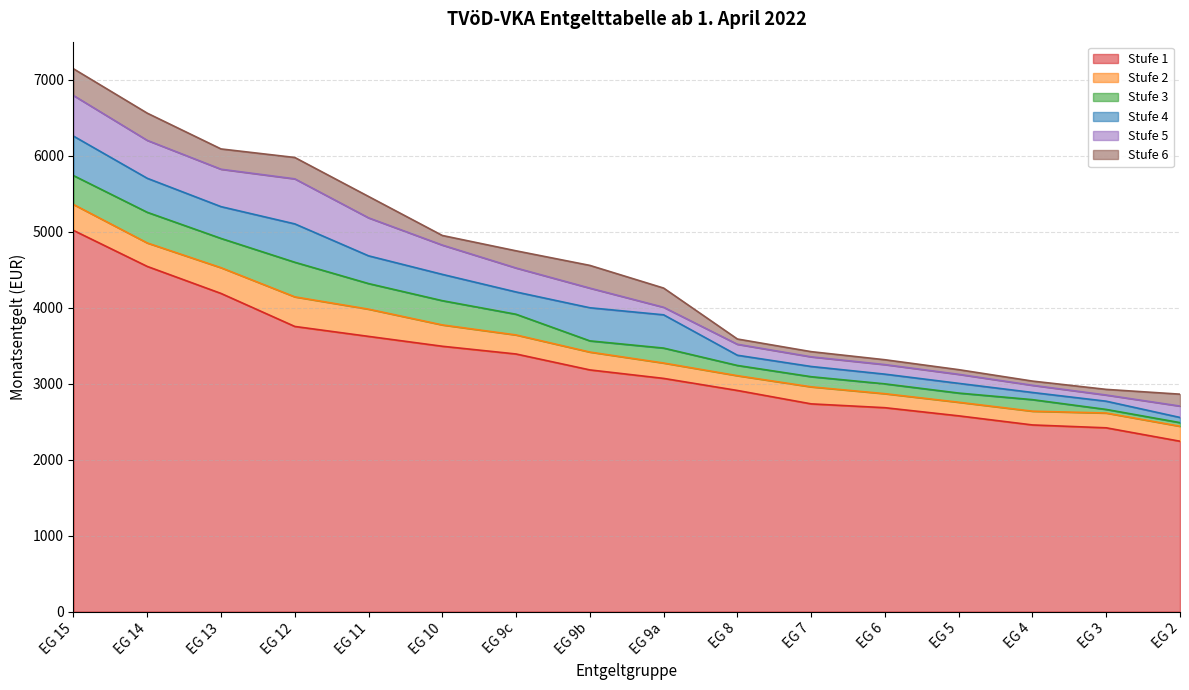

The Stufe 2 series shows 3580.7 at EG 4. True or false?

False